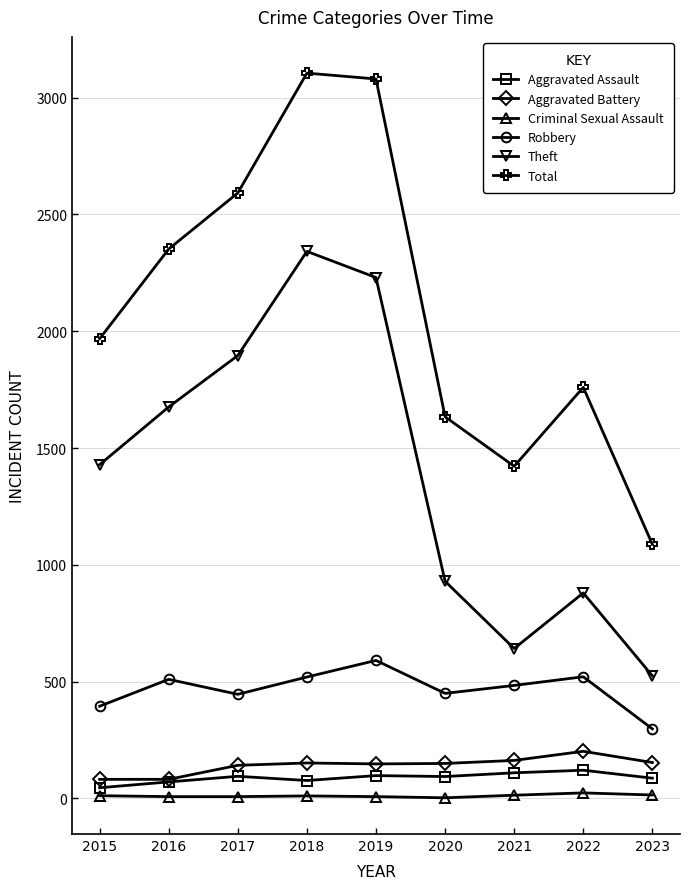

What is the average value of the Aggravated Assault series?

89